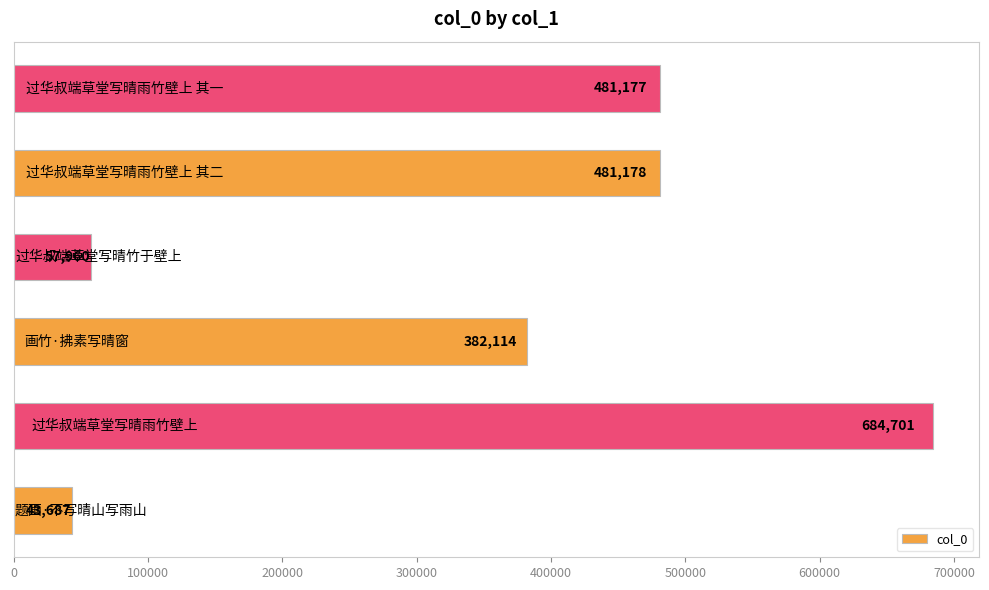

What is the smallest value displayed?

43687